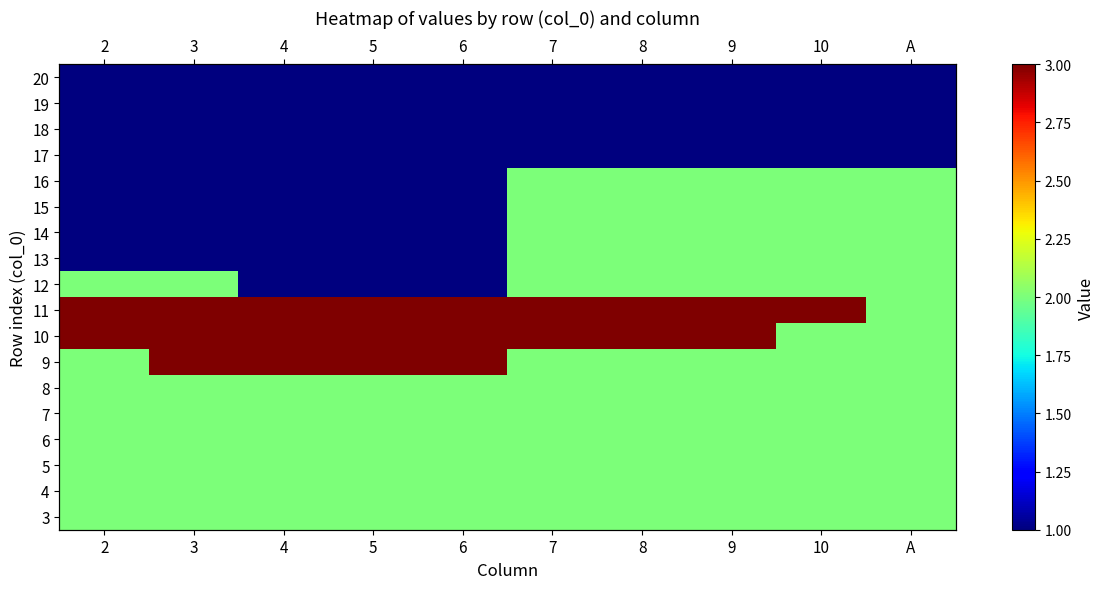

The 16 series shows 2 at A. True or false?

True